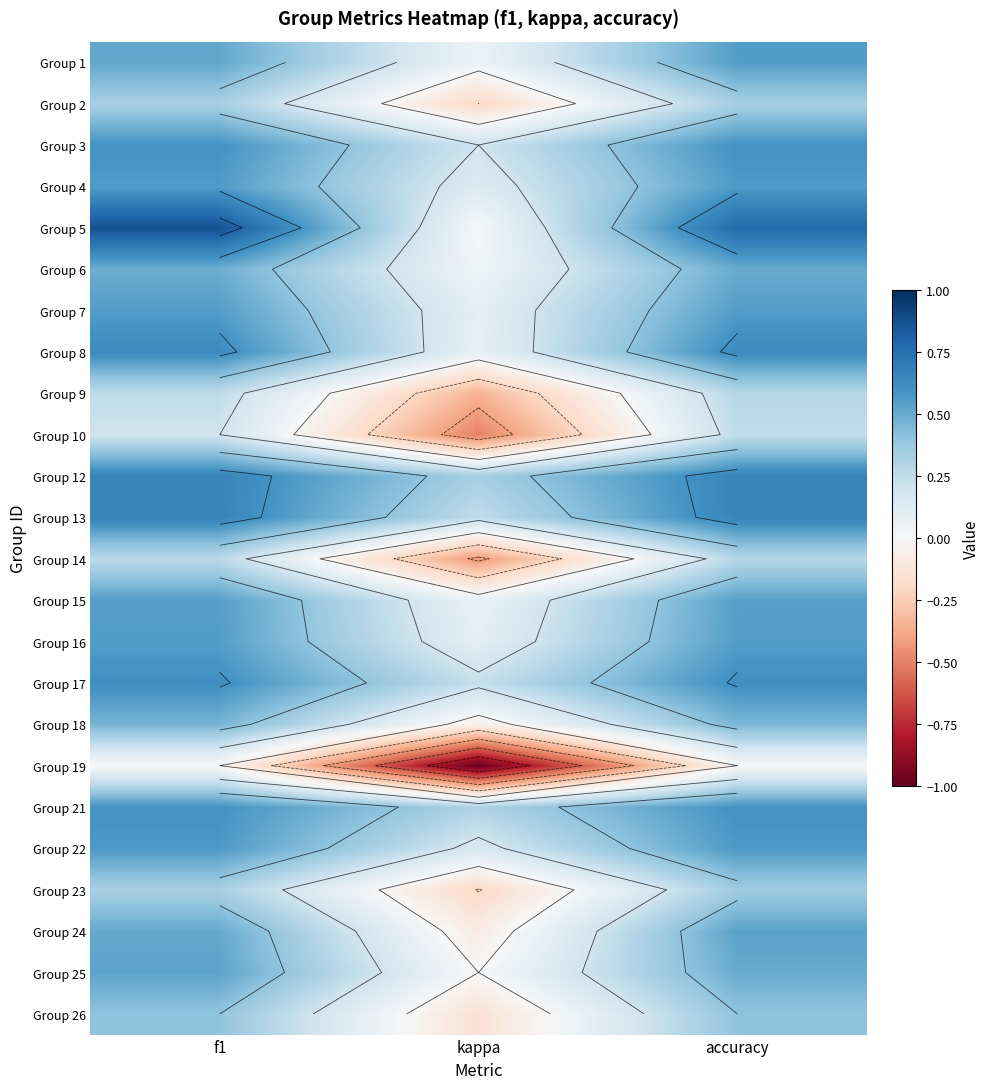

The Group 19 series shows 0.5 at f1. True or false?

False